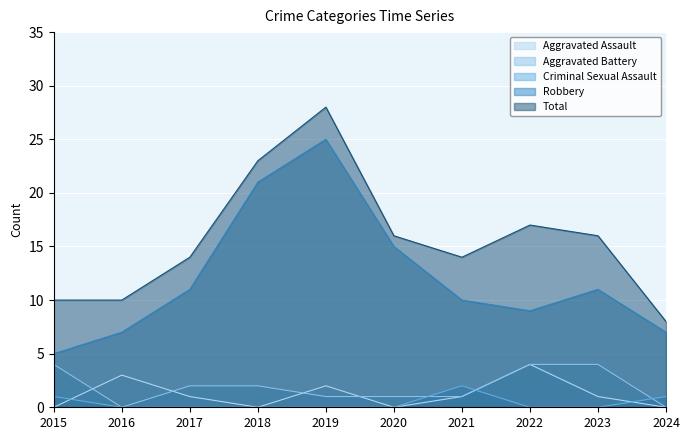

Which series has the largest total across all categories?

Total